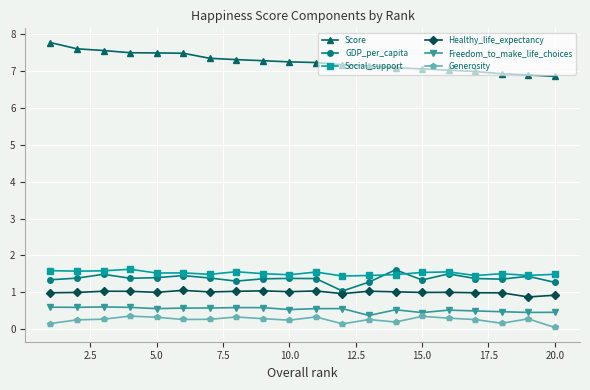

What is the value of the Healthy_life_expectancy point at the 4th from the left?

1.0